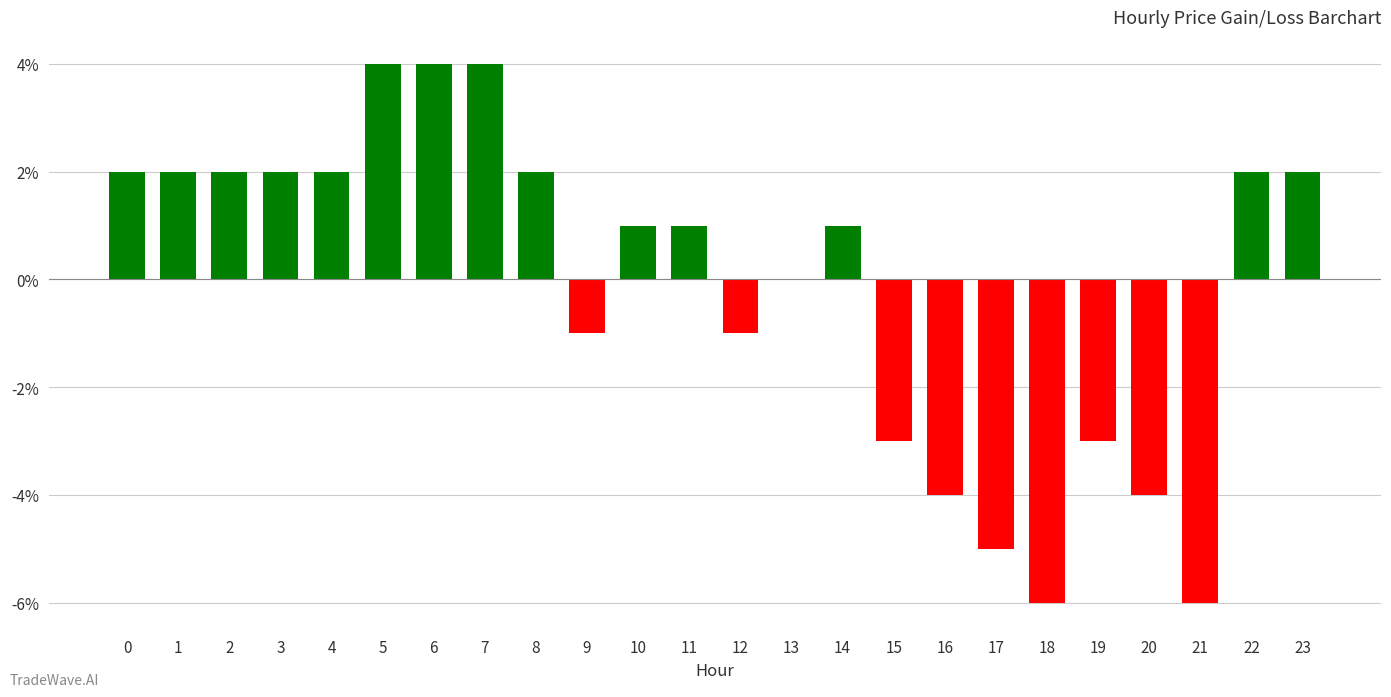

The chart shows a value of 0.0 at 13. True or false?

True